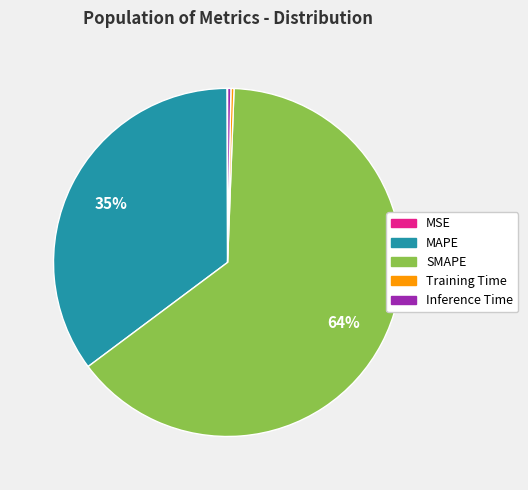

Which slice is the largest?

SMAPE